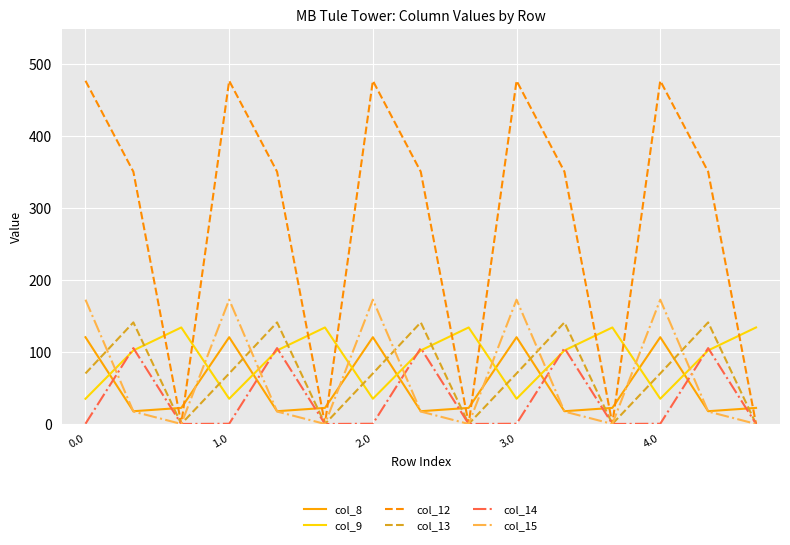

How many values in the col_8 series exceed 22?

10